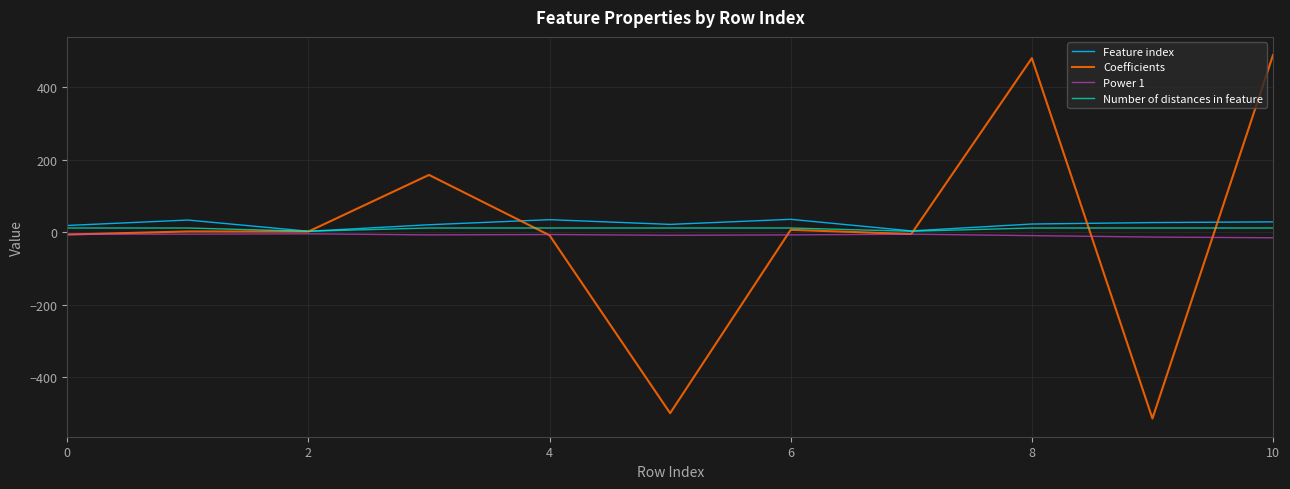

What is the maximum value for Feature index?

36.0